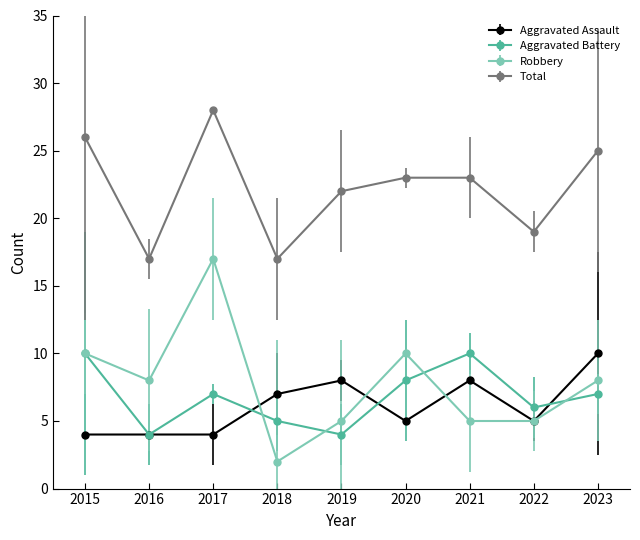

How many interior local peaks does the Aggravated Battery series have?

2